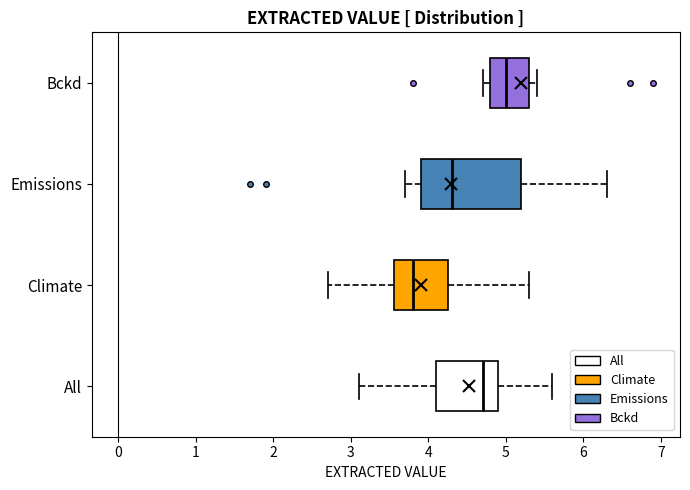

Reading bottom to top, transcribe this box plot: for each box, give where its median line is, the range the box spans, and where its two whiskers end, as read against the x-axis. The values are not printed on the chart, so give them approximately, as read against the axis.

All: median 4.7, box 4.1 to 4.9, whiskers 3.1 to 5.6
Climate: median 3.8, box 3.6 to 4.3, whiskers 2.7 to 5.3
Emissions: median 4.3, box 3.9 to 5.2, whiskers 3.7 to 6.3
Bckd: median 5.0, box 4.8 to 5.3, whiskers 4.7 to 5.4